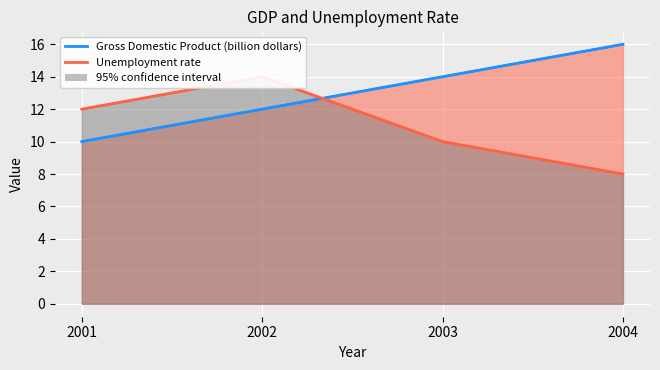

Rank the series at 2003 from highest to lowest value.

GDP line, Unemployment line